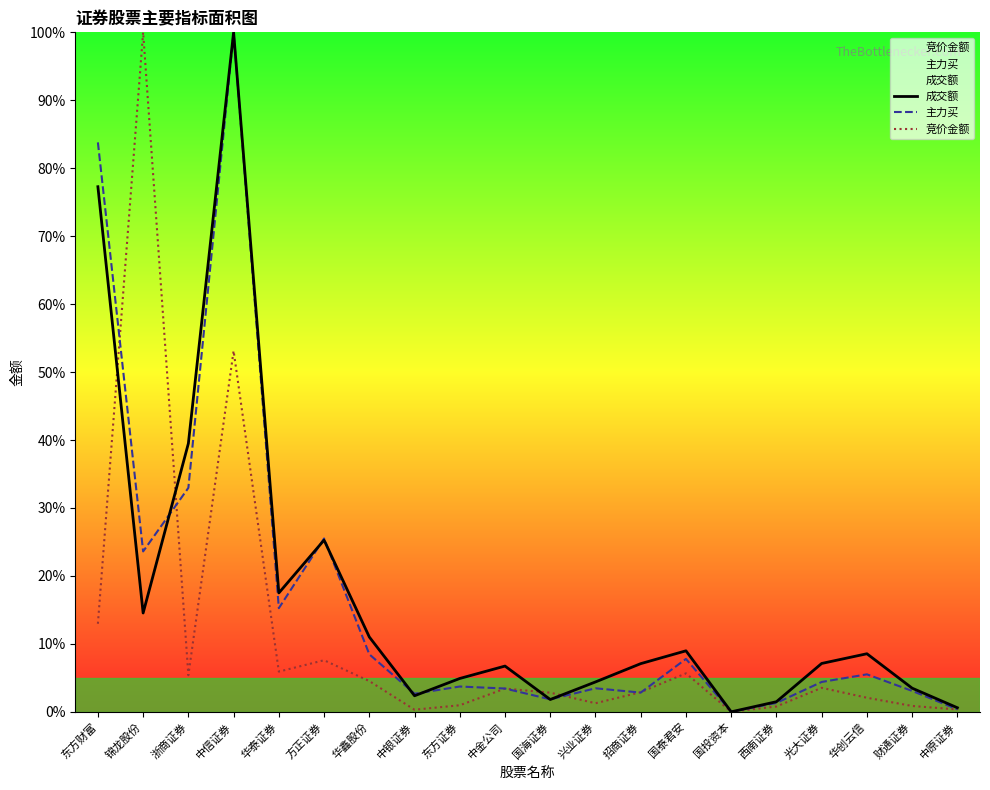

Is the value of 主力买 at 华创云信 greater than the value of 竞价金额 at 中银证券?

Yes